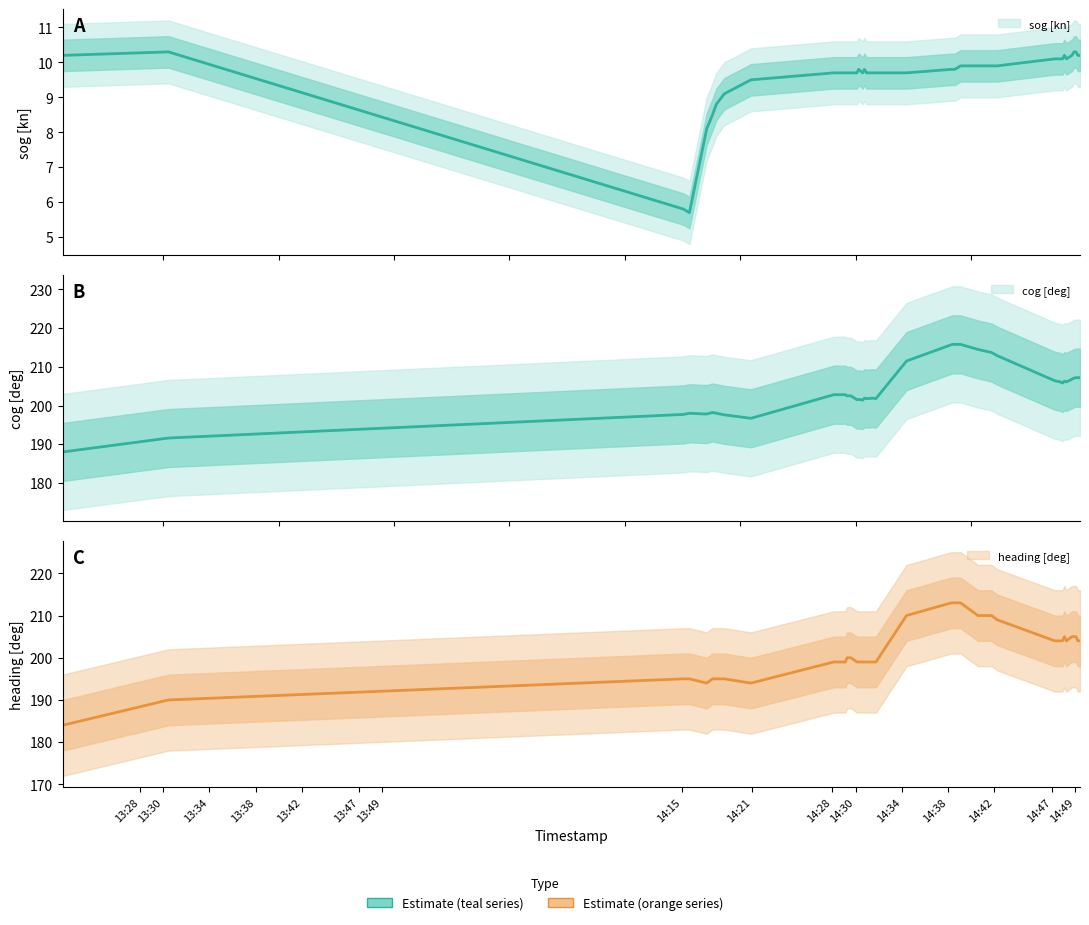

Does the chart have visible grid lines?

No